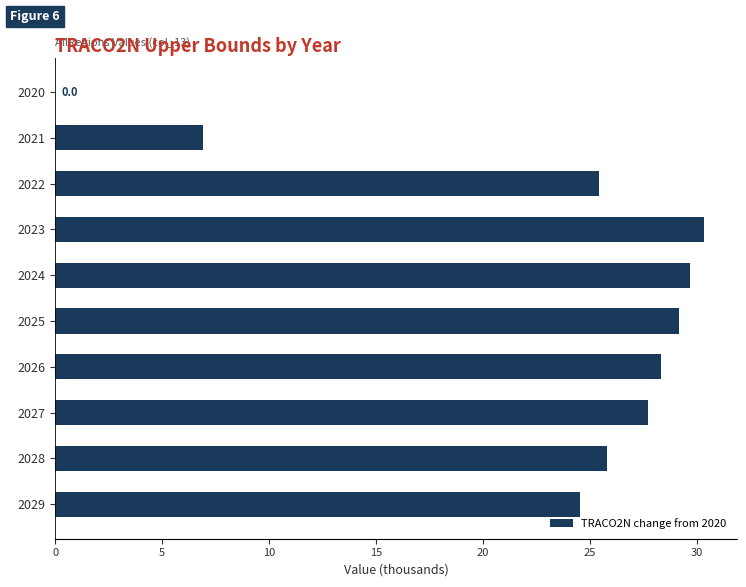

The value at 2022 is 10.7. True or false?

False